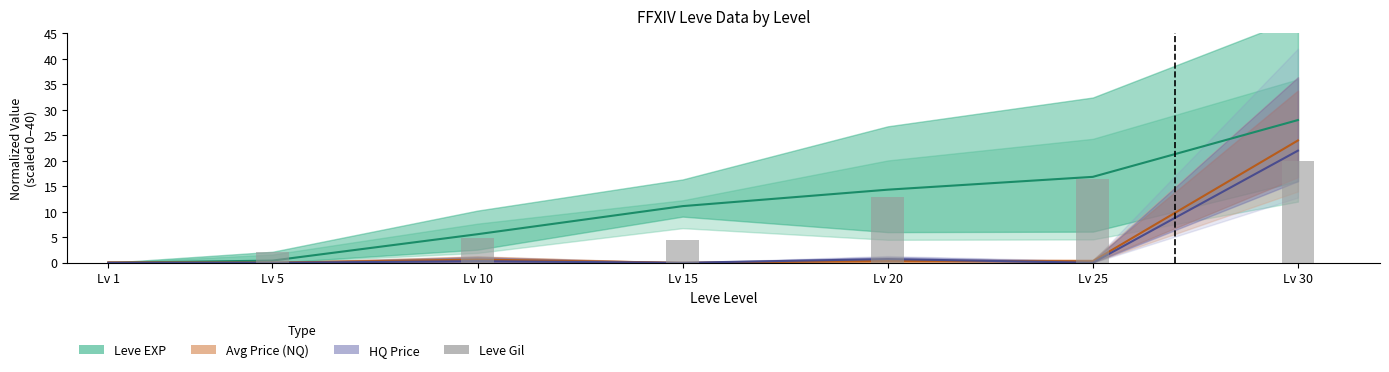

List the labels in order of value, smallest first.

Lv 1, Lv 5, Lv 15, Lv 10, Lv 20, Lv 25, Lv 30